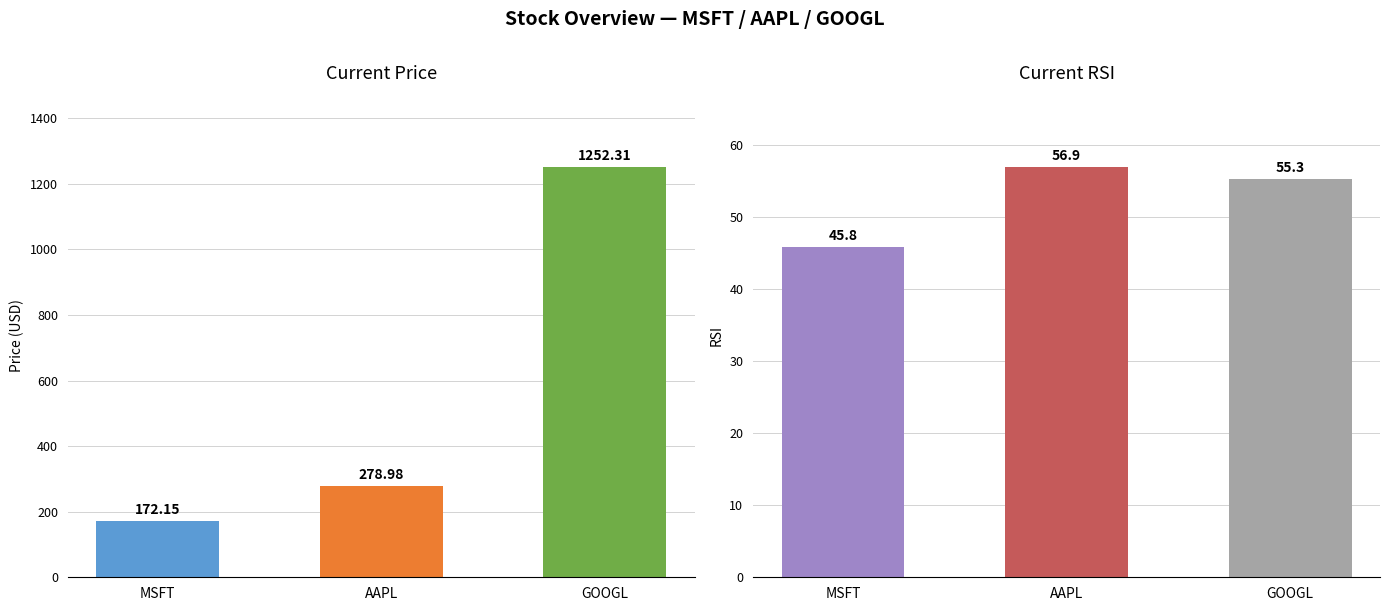

Reading left to right, extract all data points from this chart.

current_price: MSFT=172.2	AAPL=279.0	GOOGL=1252.3
current_rsi: MSFT=45.8	AAPL=56.9	GOOGL=55.3